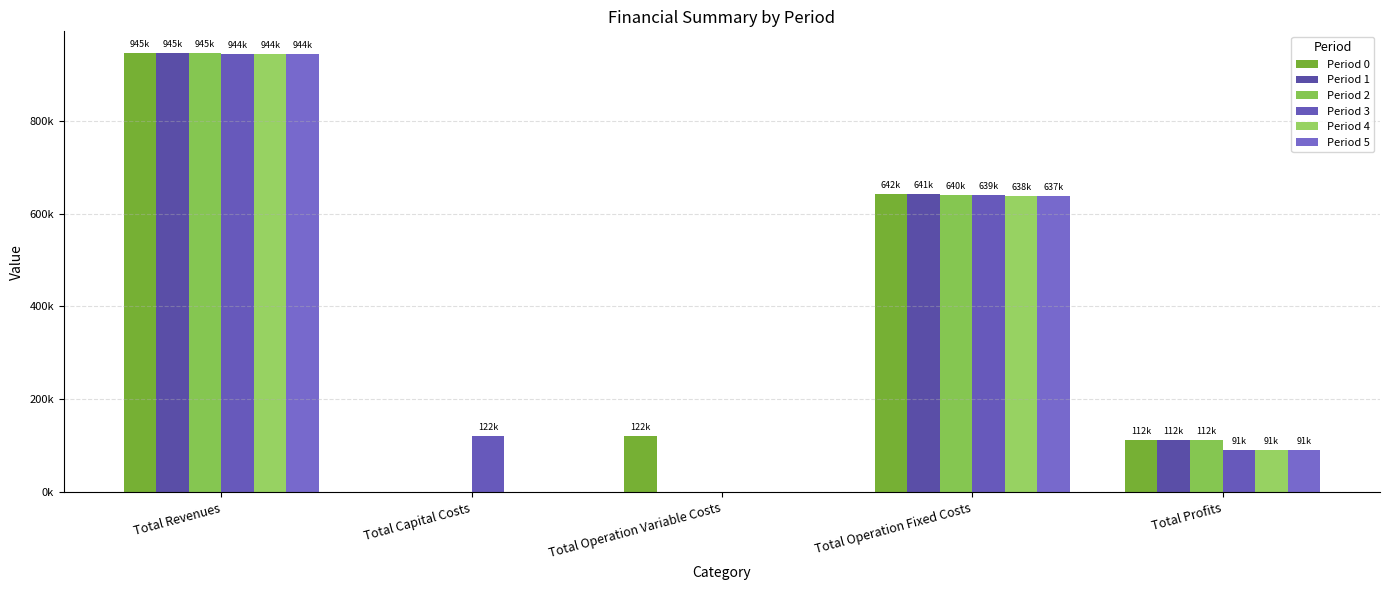

The Period 3 series shows 944107.8 at Total Revenues. True or false?

True